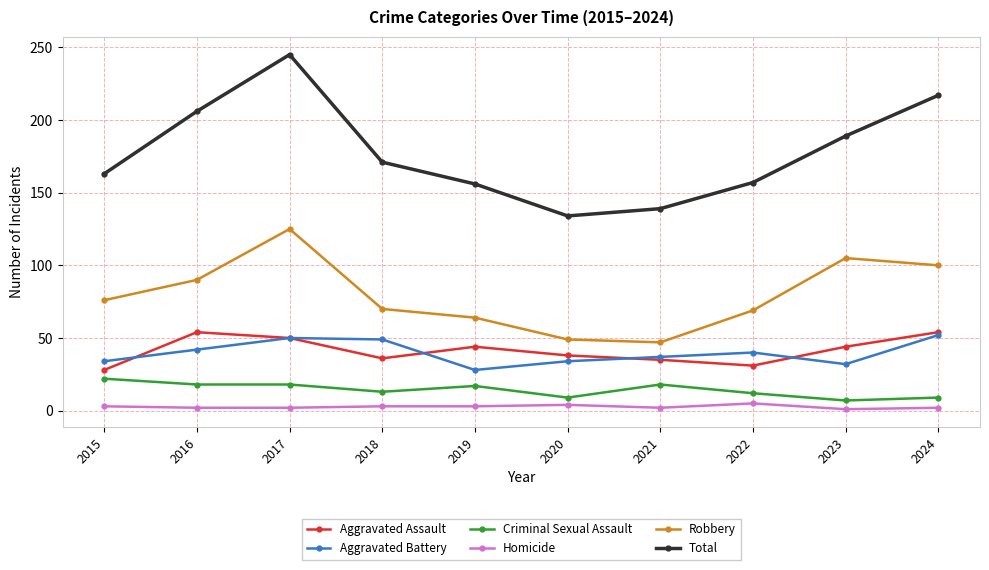

The value of Aggravated Assault at 2023 is 69. True or false?

False